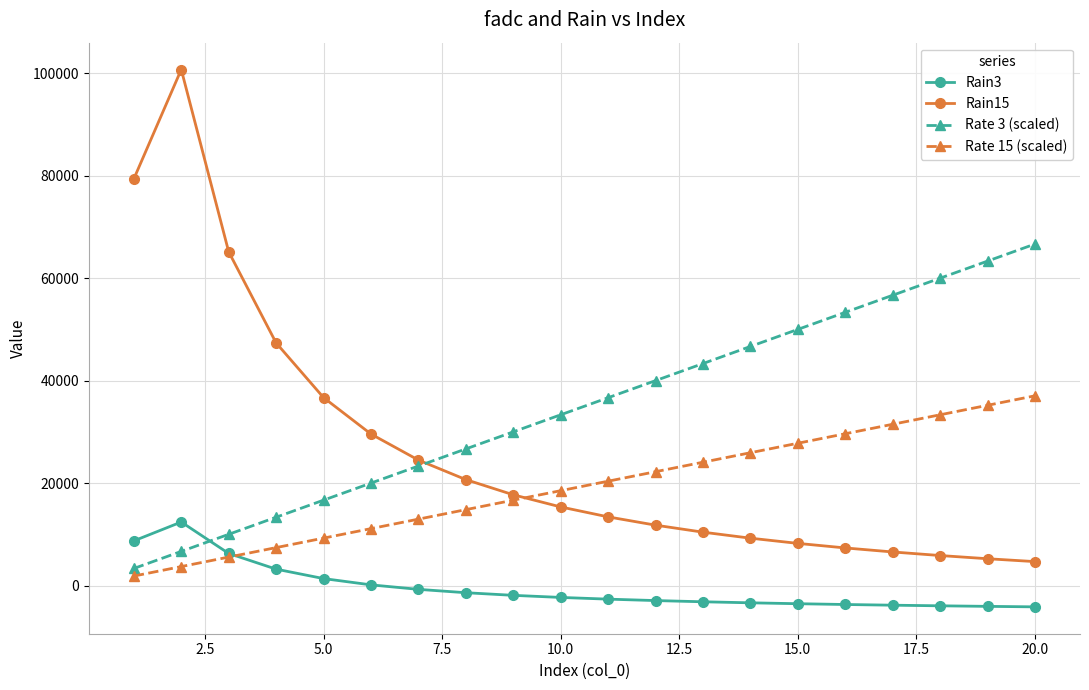

What is the smallest value displayed?

-4159.8